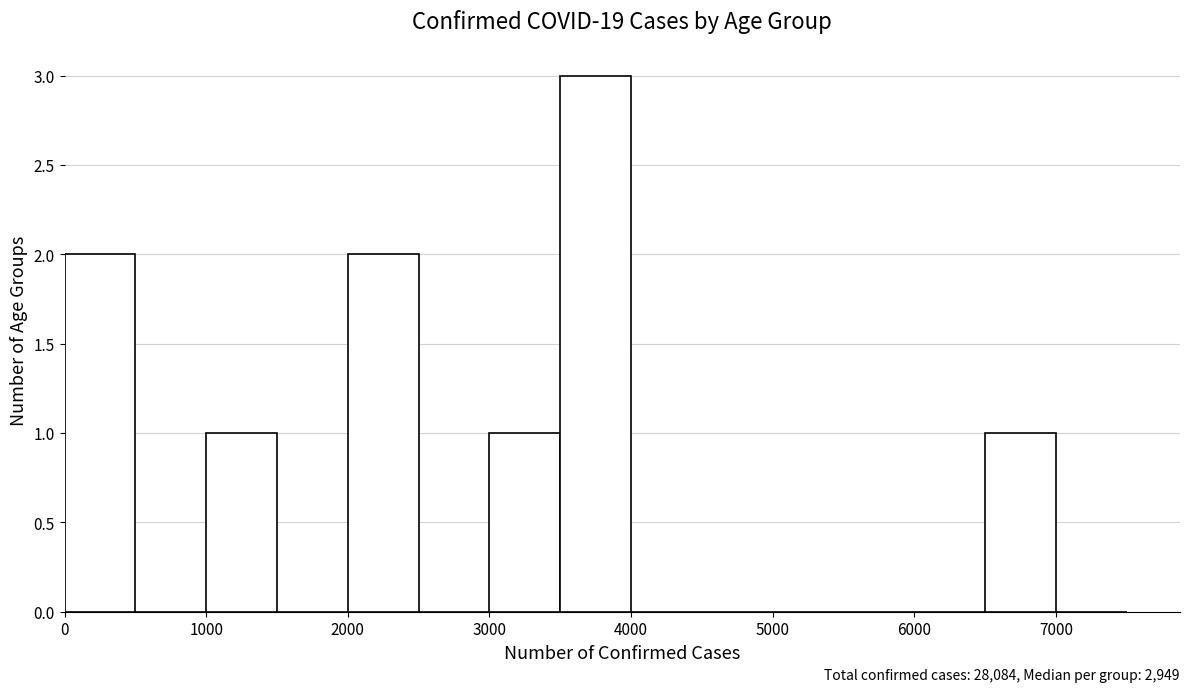

Which range on the x-axis has the tallest bar?

3500 to 4000